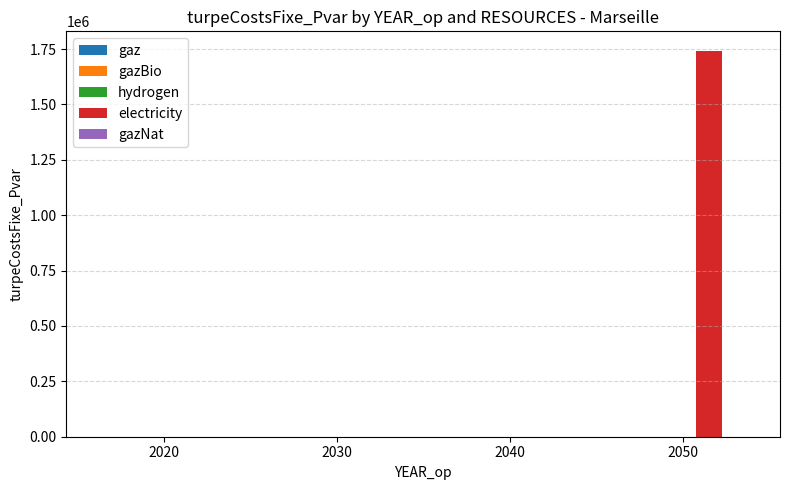

Is it true that the value at 2050 is 1742964.0?

True